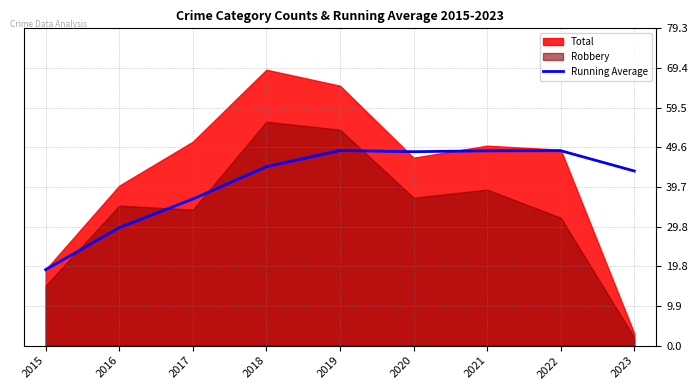

Which category has the lowest value in the Running Average series?

2015